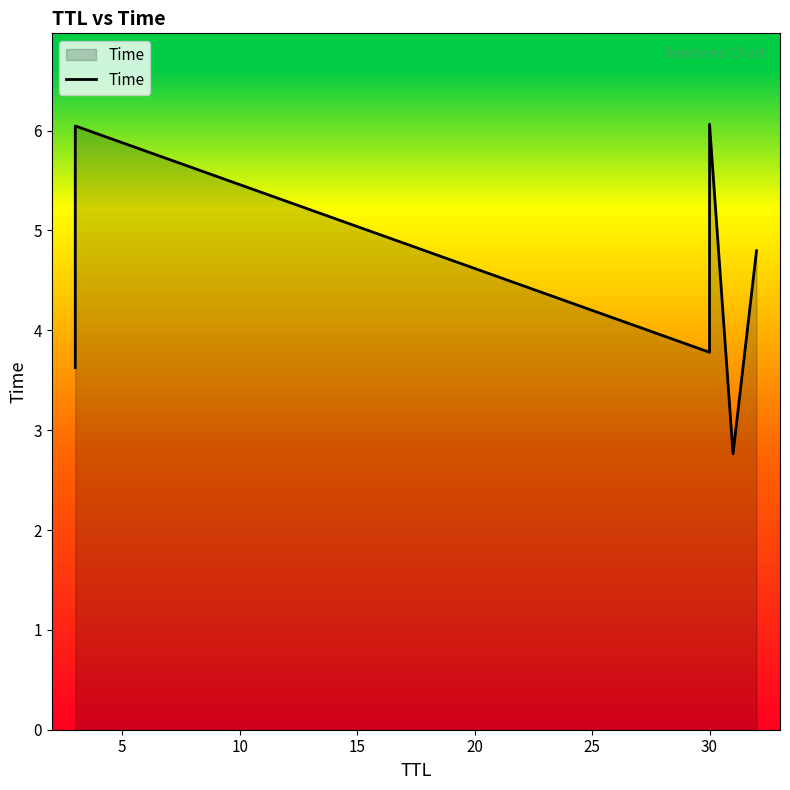

How many data points does each series have?

6